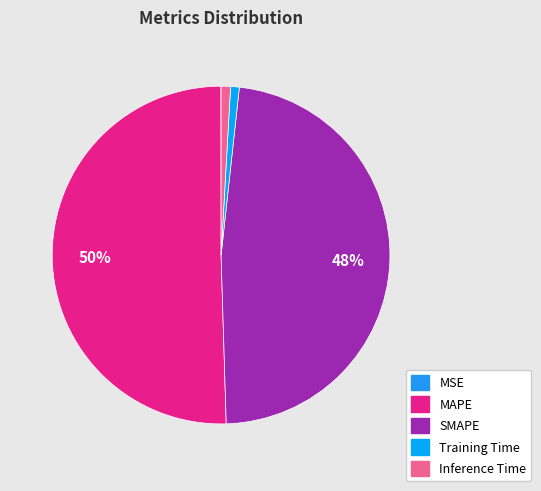

How many slices are in this pie chart?

5